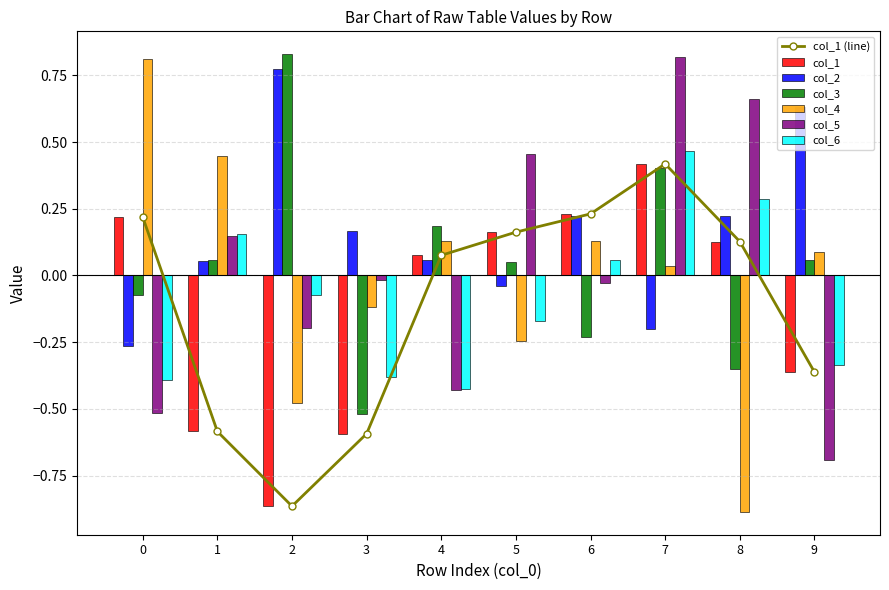

What is the total value across all series at 6?

0.4